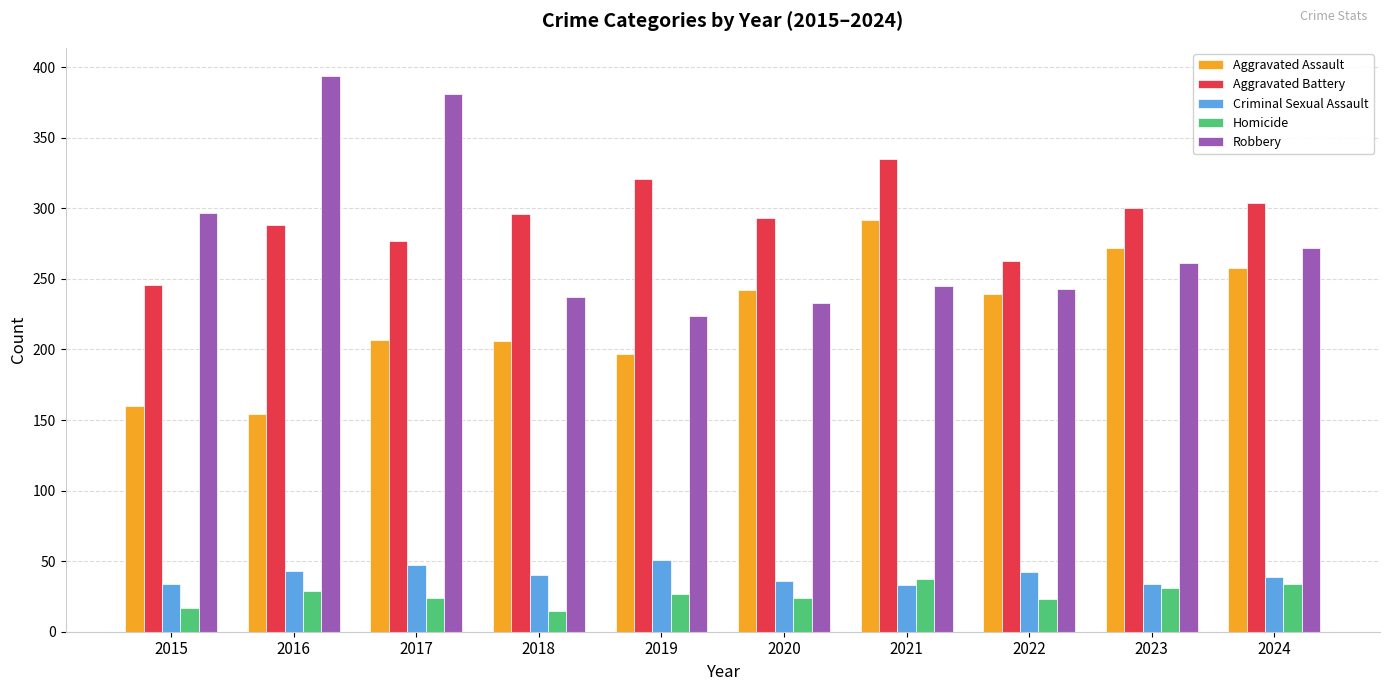

What are all the series names shown in the legend?

Aggravated Assault, Aggravated Battery, Criminal Sexual Assault, Homicide, Robbery